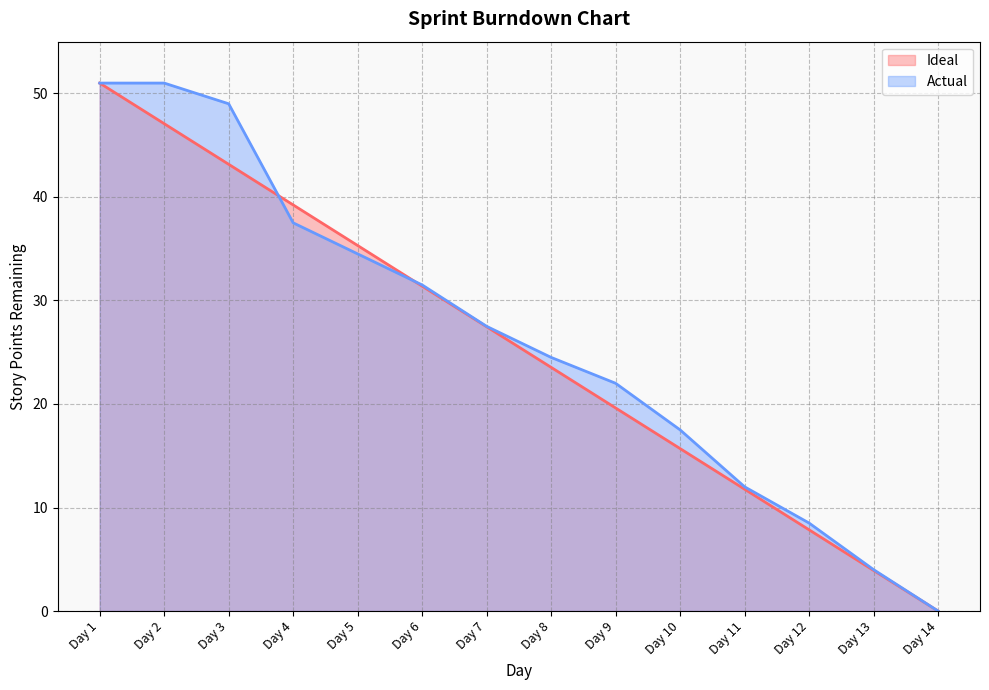

What is the difference between the second highest and minimum values in the Ideal series?

47.1